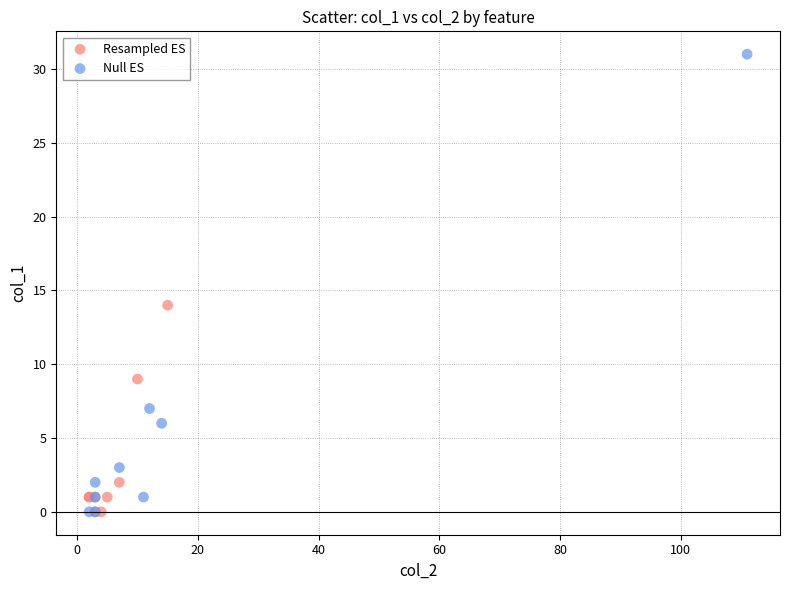

Which series has the widest spread of Y values?

Null ES